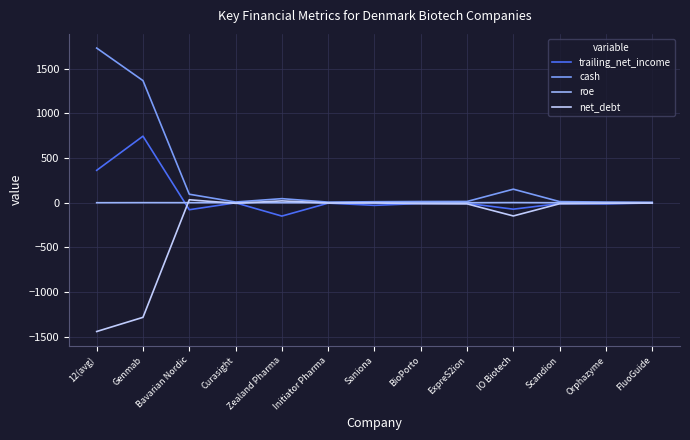

The value of net_debt at Scandion is -11.9. True or false?

True